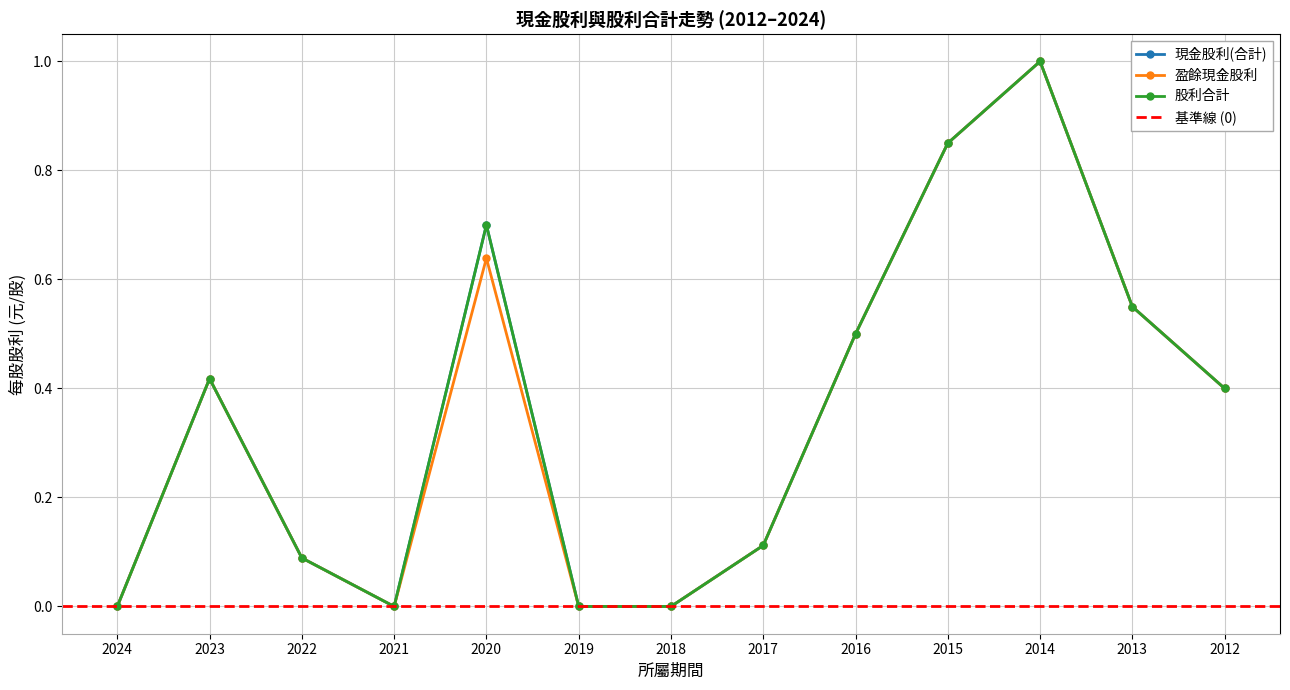

What is the value of the 股利合計 point at the 3rd from the left?

0.1